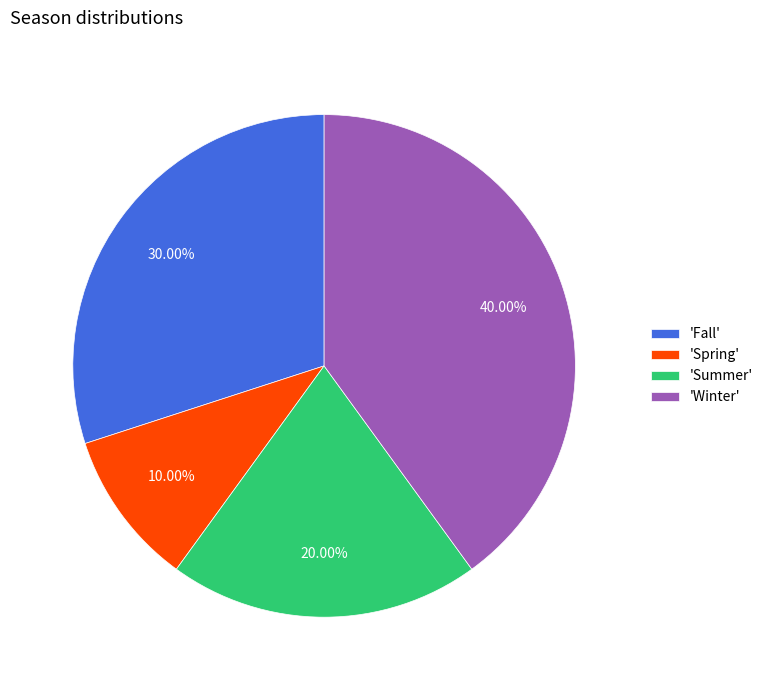

Rank the categories by value from highest to lowest.

'Winter', 'Fall', 'Summer', 'Spring'